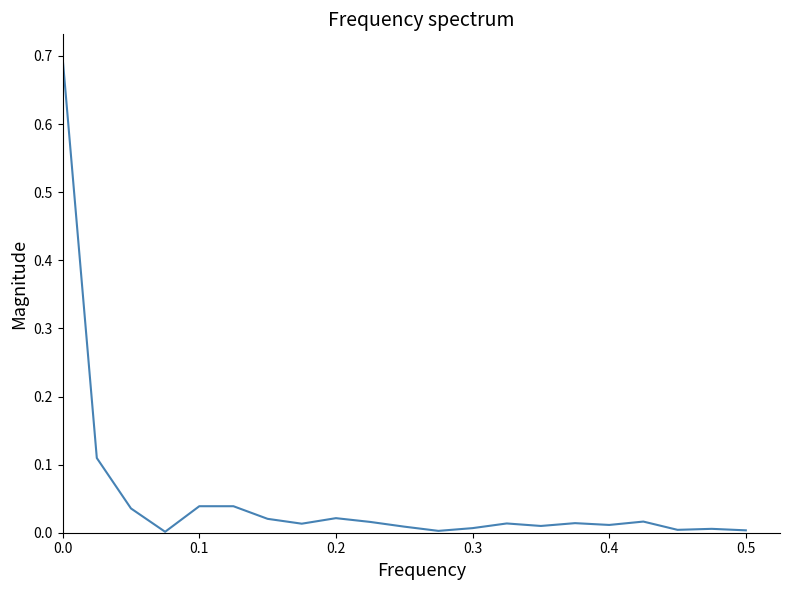

What is the difference between the maximum and minimum values?

0.7